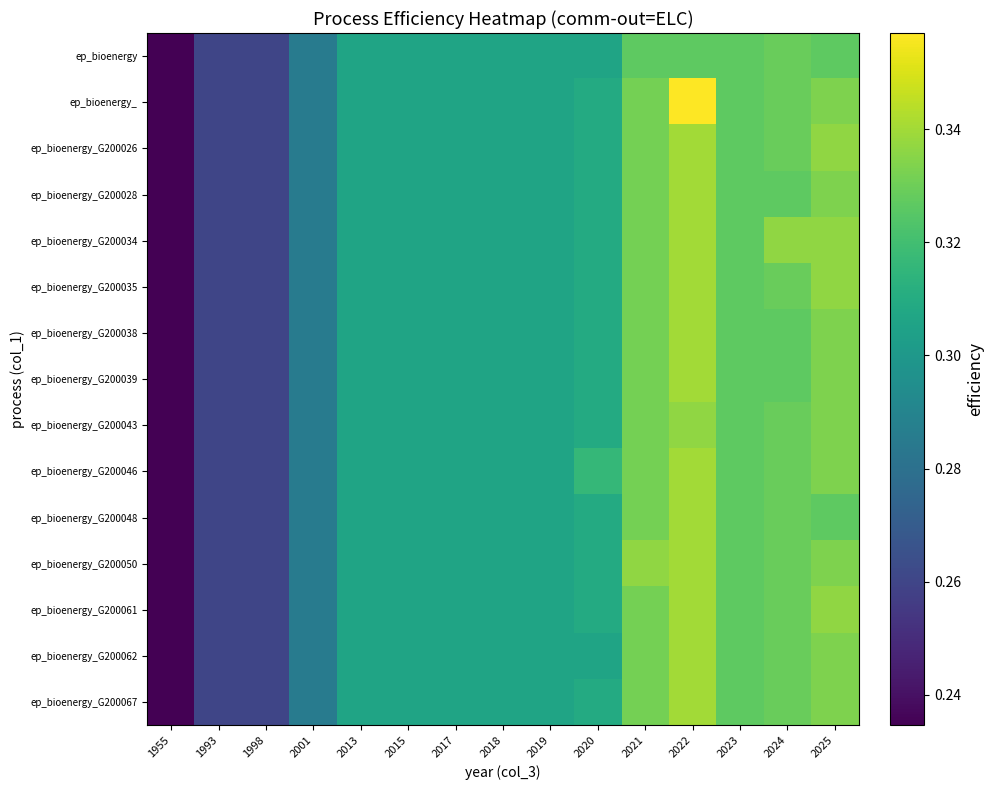

Which series has the widest spread of values?

ep_bioenergy_